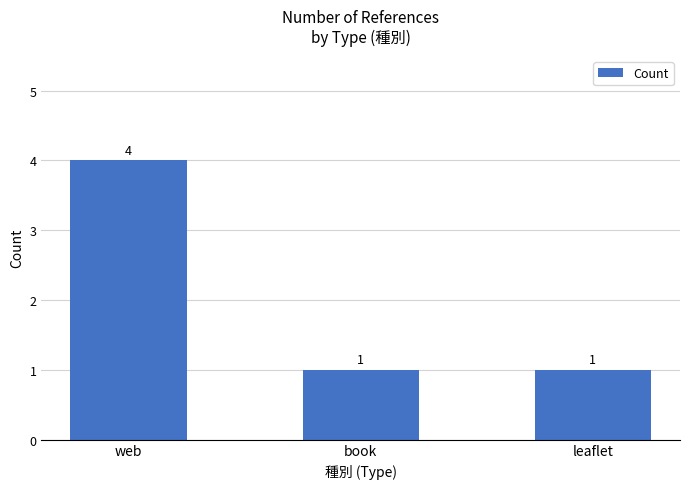

Reading left to right, list all the values displayed in this chart.

4	1	1